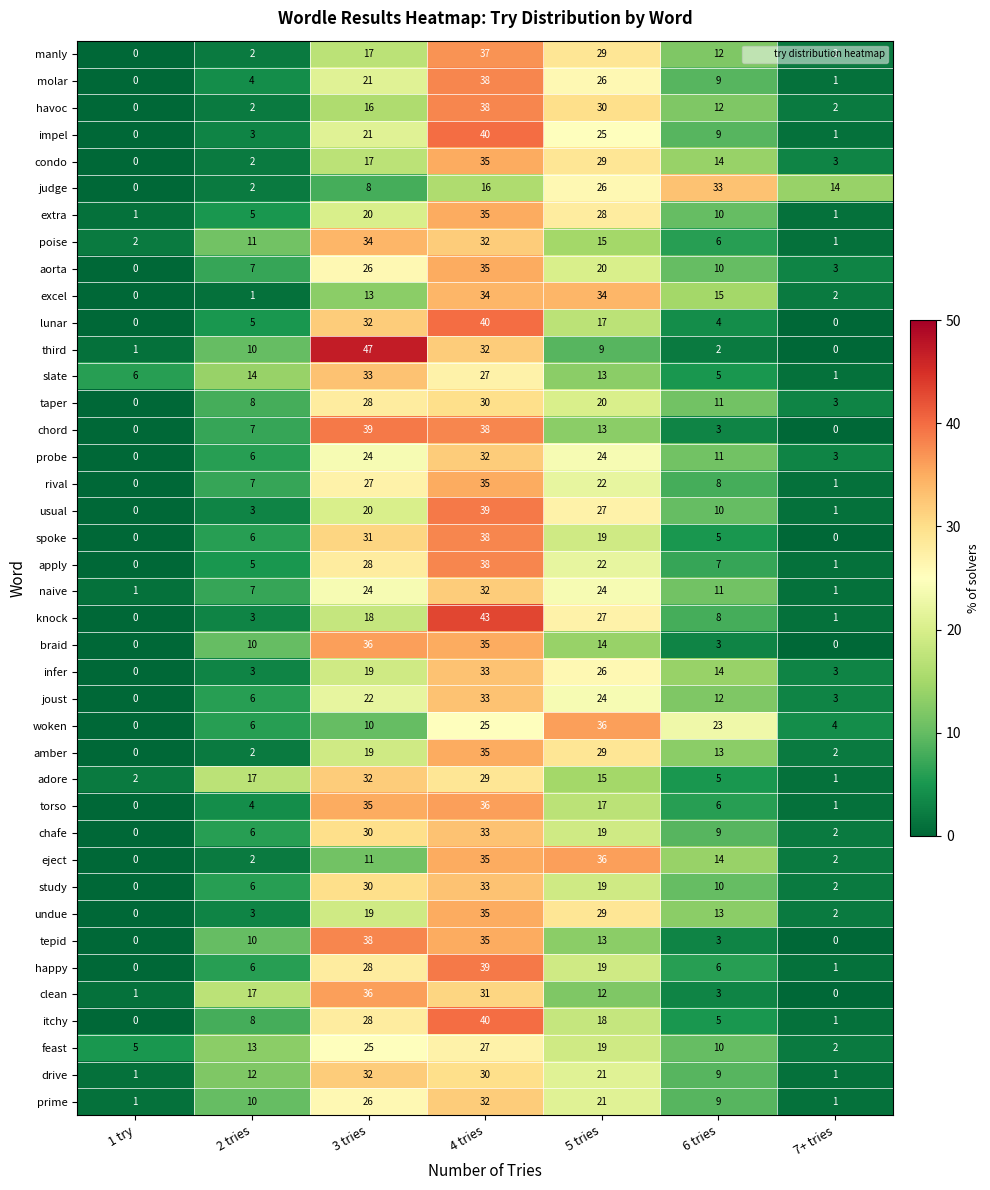

Rank the categories by adore value from highest to lowest.

3 tries, 4 tries, 2 tries, 5 tries, 6 tries, 1 try, 7+ tries